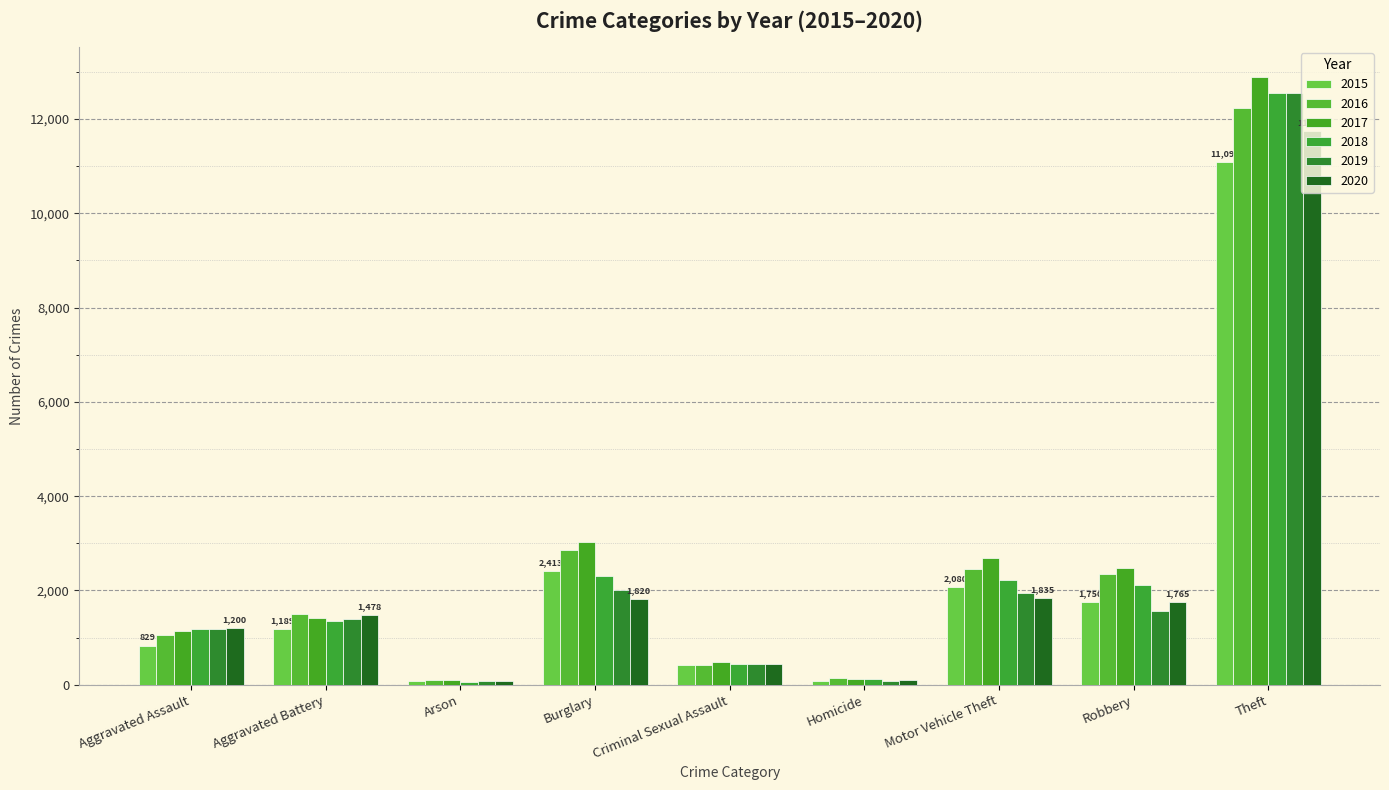

What position from the right is Arson?

7